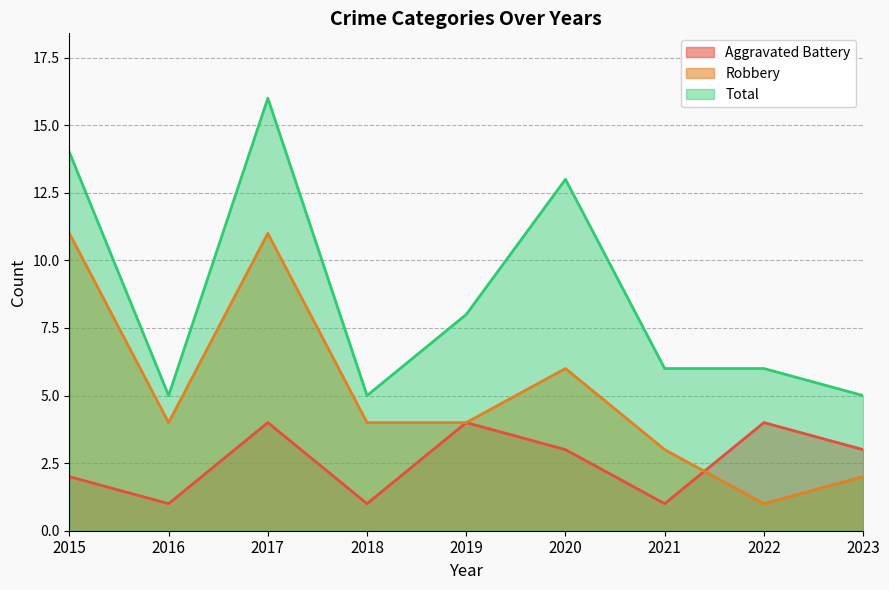

Which category has the highest value in the Total series?

2017